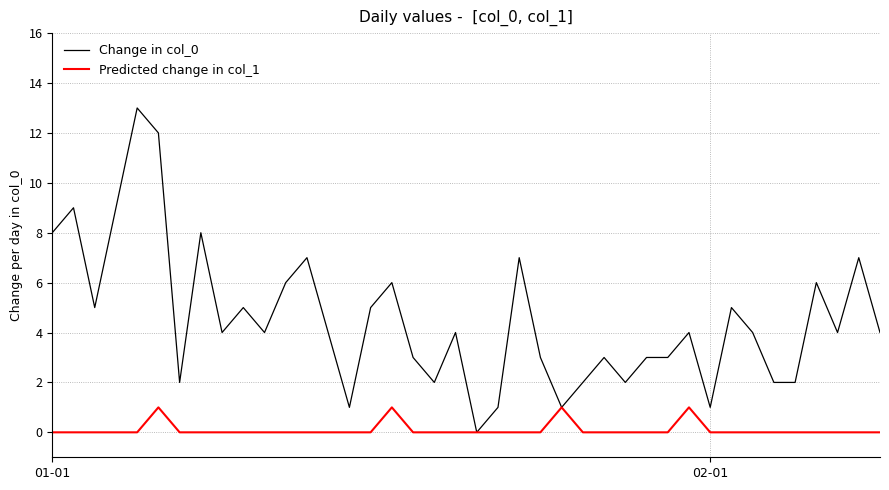

Which series has the largest total across all categories?

Change in col_0